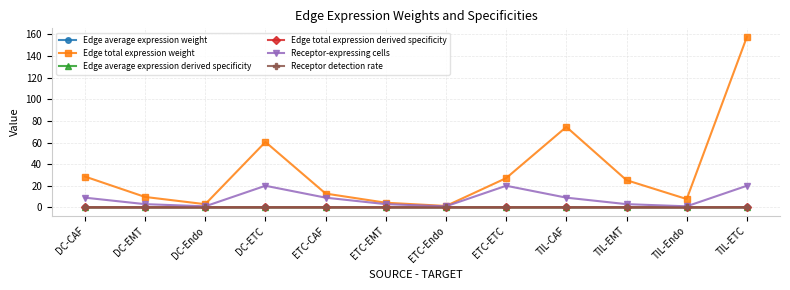

True or false: Edge average expression derived specificity has more than 0 points higher than both neighbors.

True